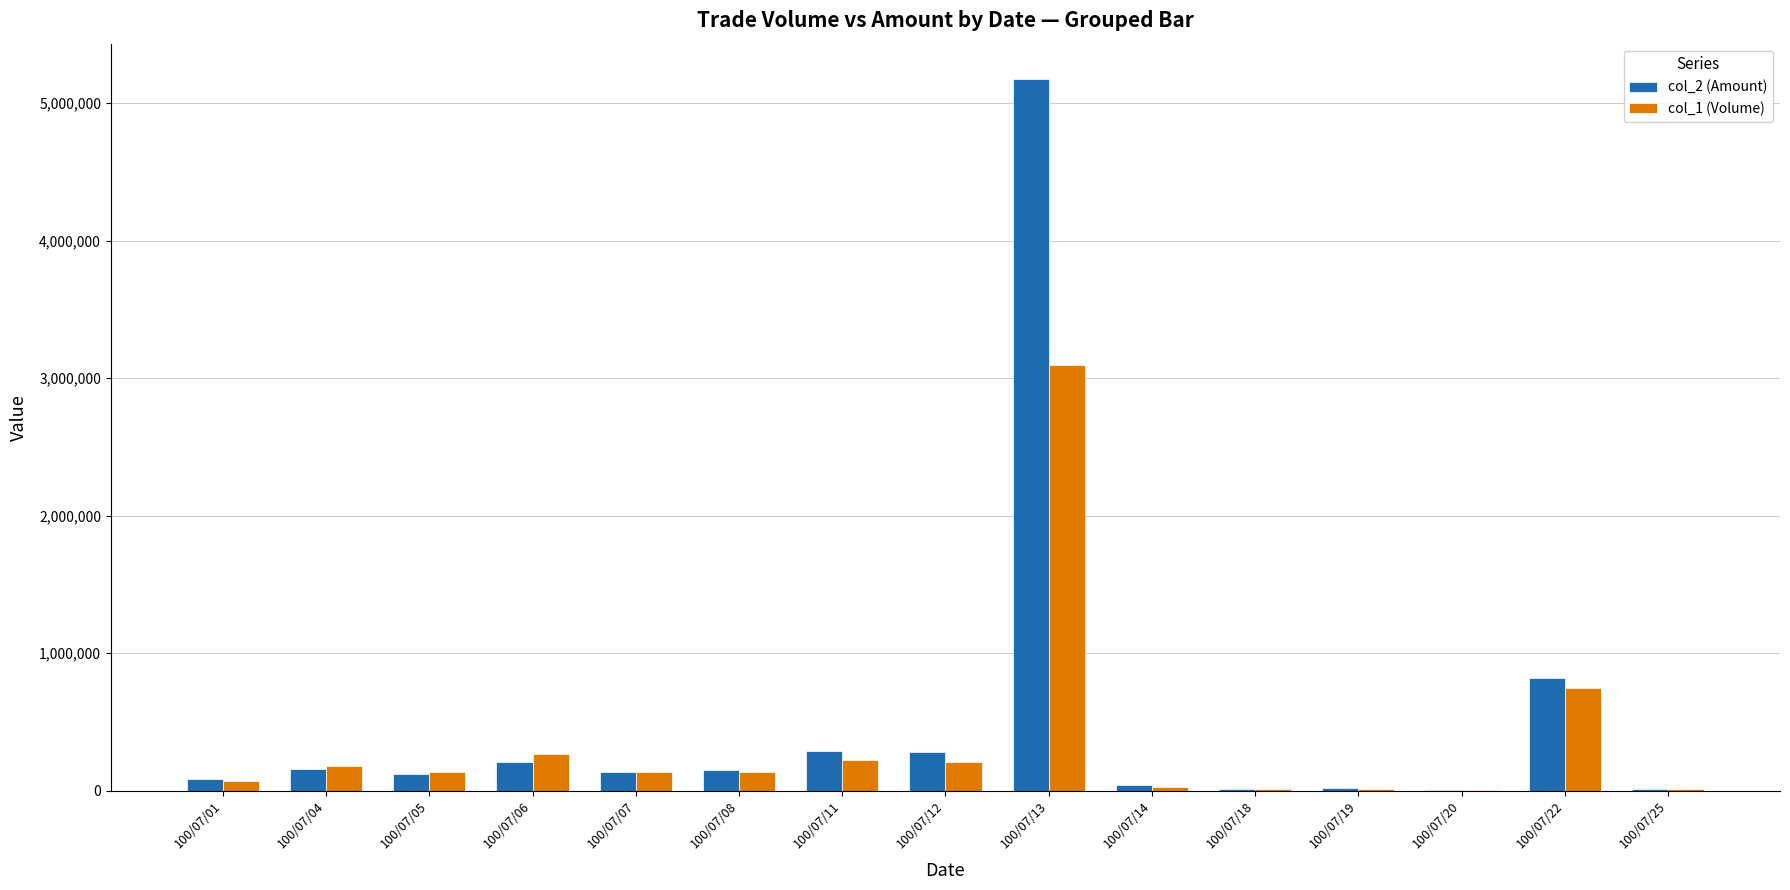

What is the total value across all series at 100/07/08?

282730